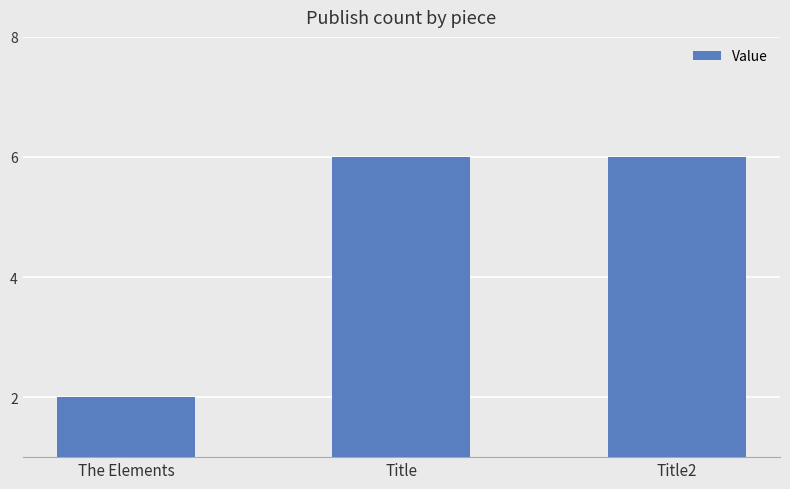

What position from the left is The Elements?

1